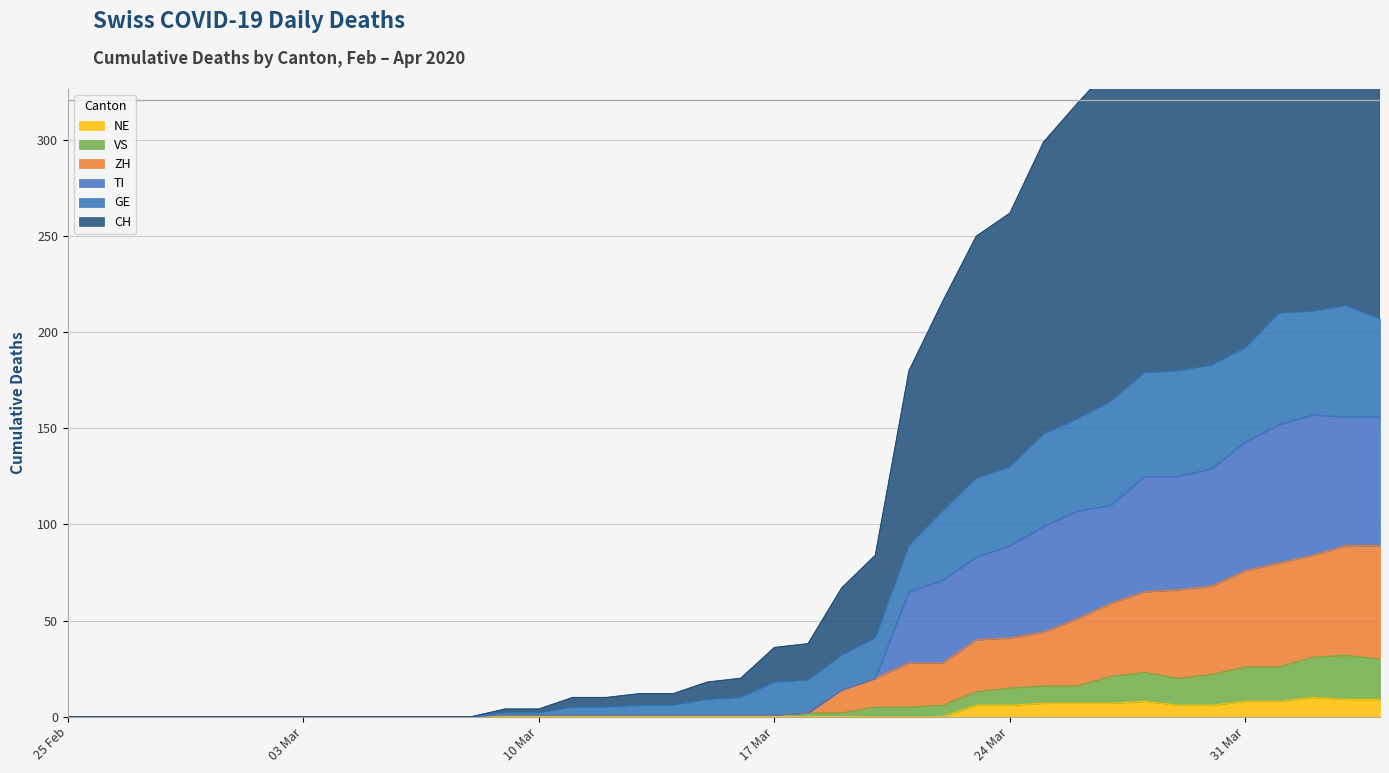

Which series has the largest total across all categories?

CH